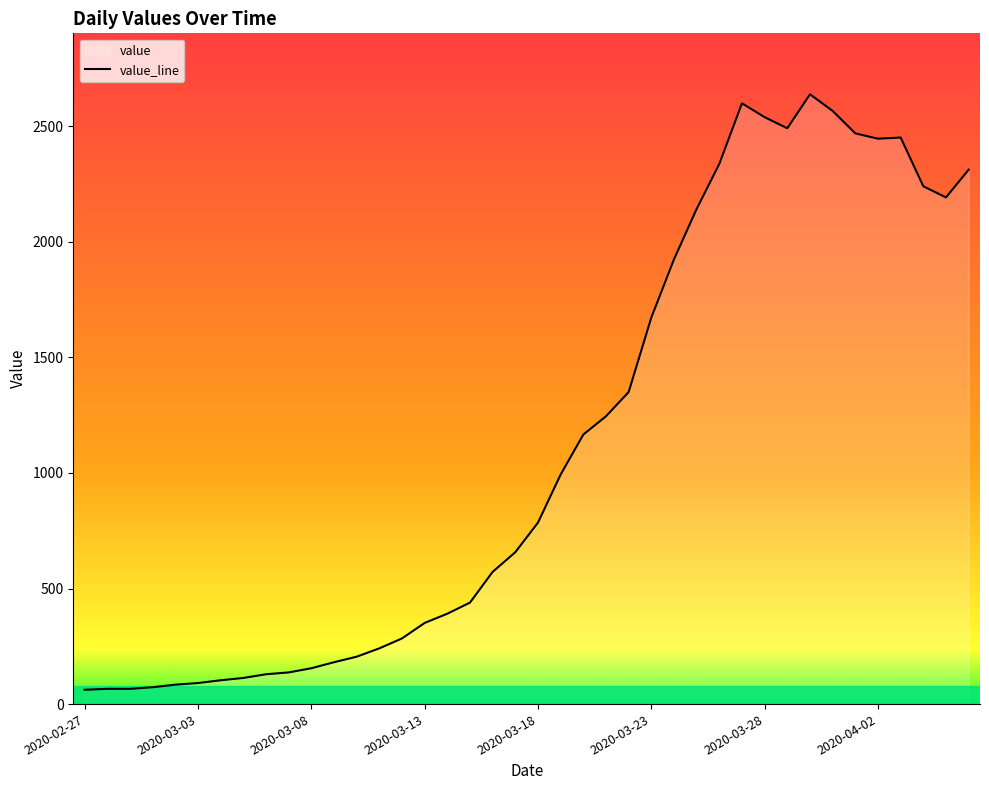

What is the minimum value shown in the chart?

62